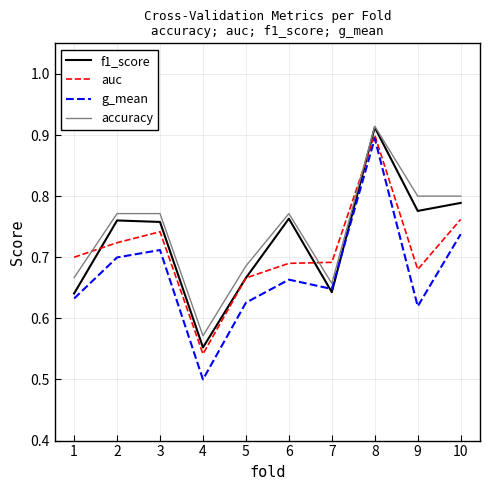

Which series changed the most between 1 and 6?

f1_score